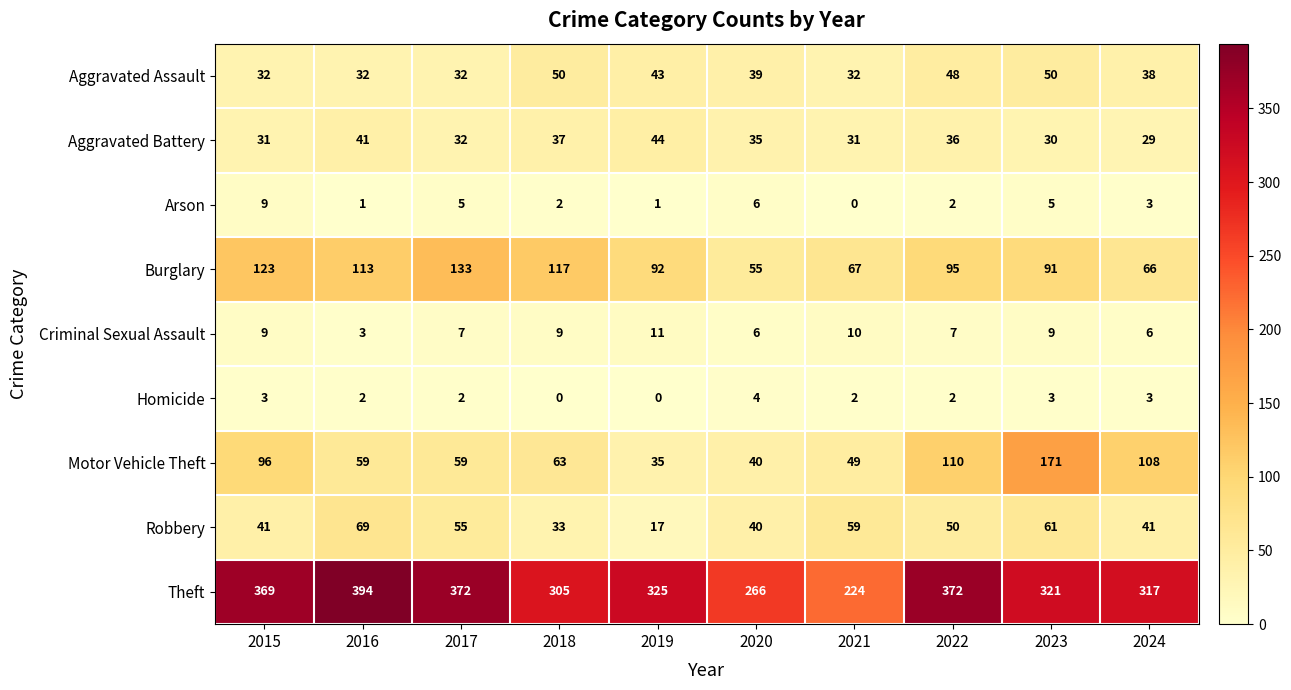

Count the number of data series in this chart.

9